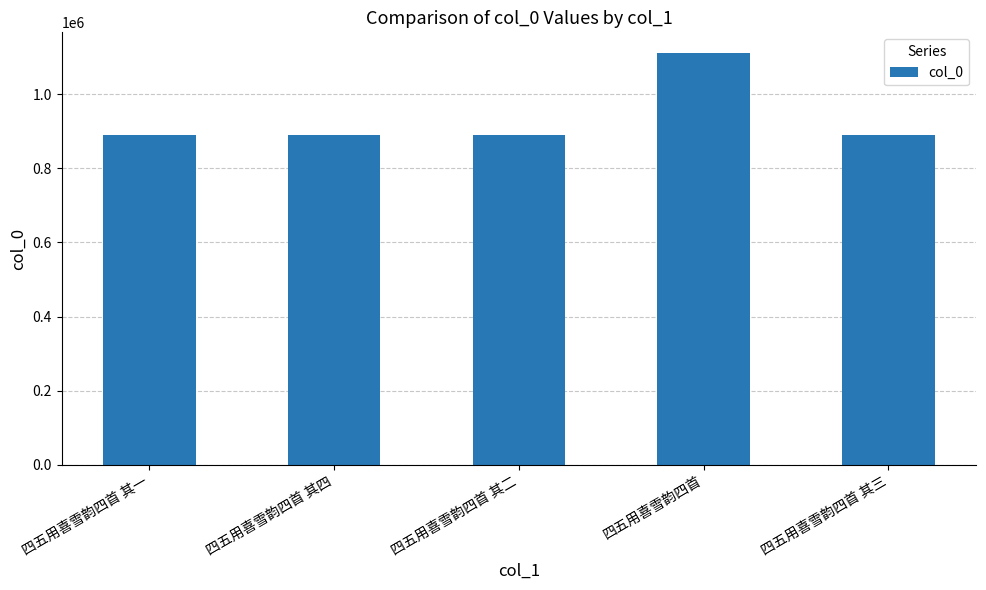

What is the smallest value displayed?

890588